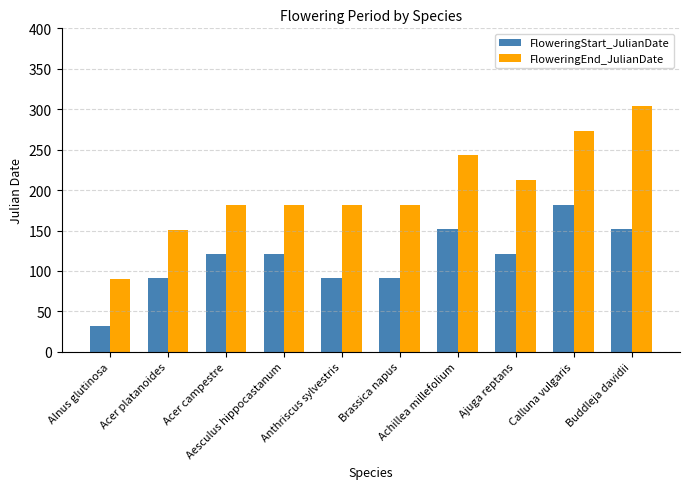

What is the greatest value displayed?

304